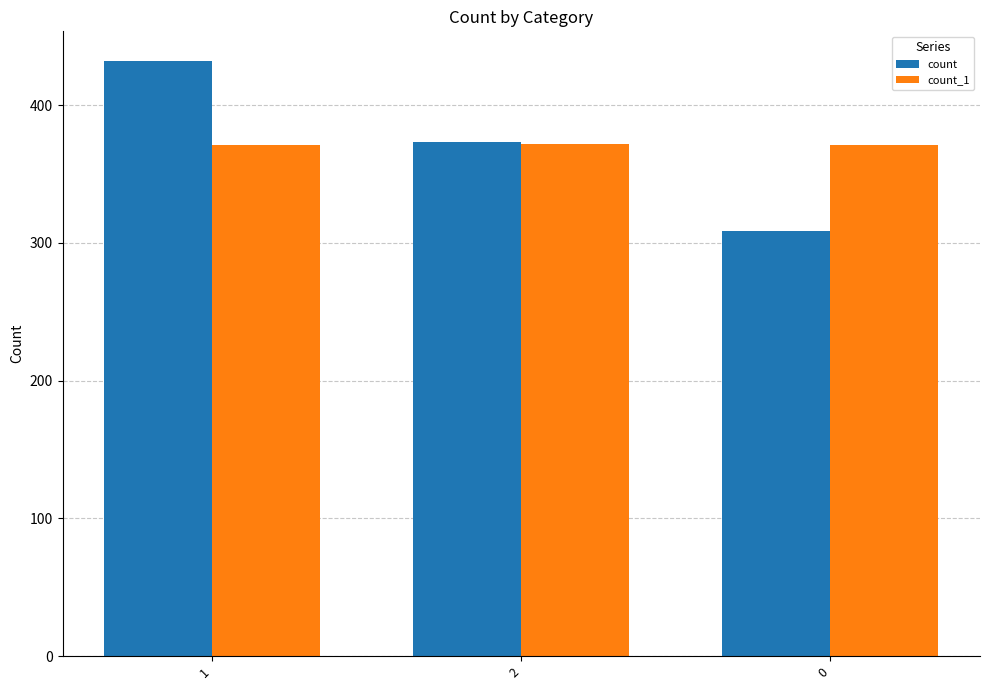

What is the spread (max minus min) of values at 1?

61